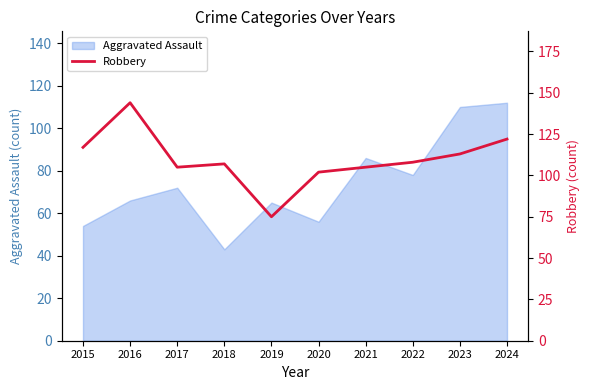

How many data points are less than 108?

5